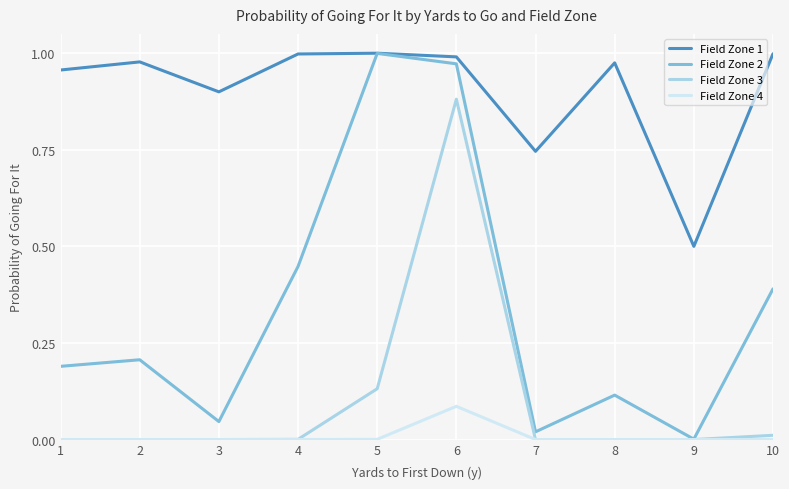

What is the total value across all series at 1?

1.1